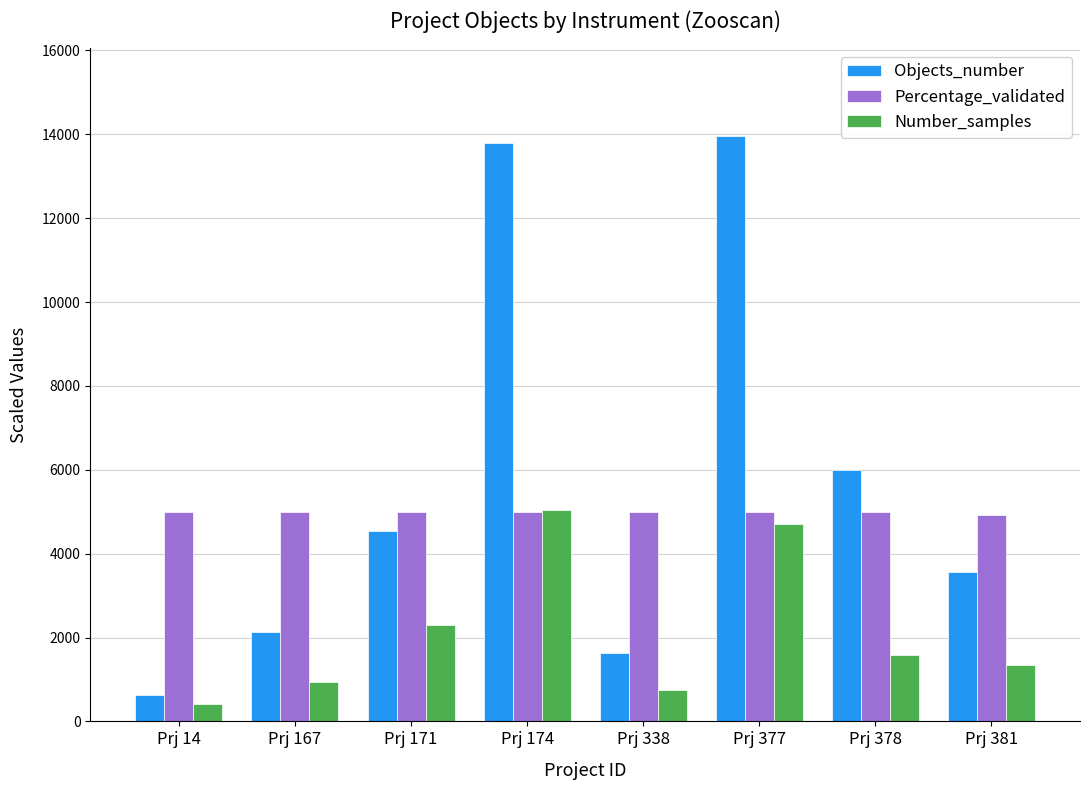

Which series has the widest spread of values?

Objects_number